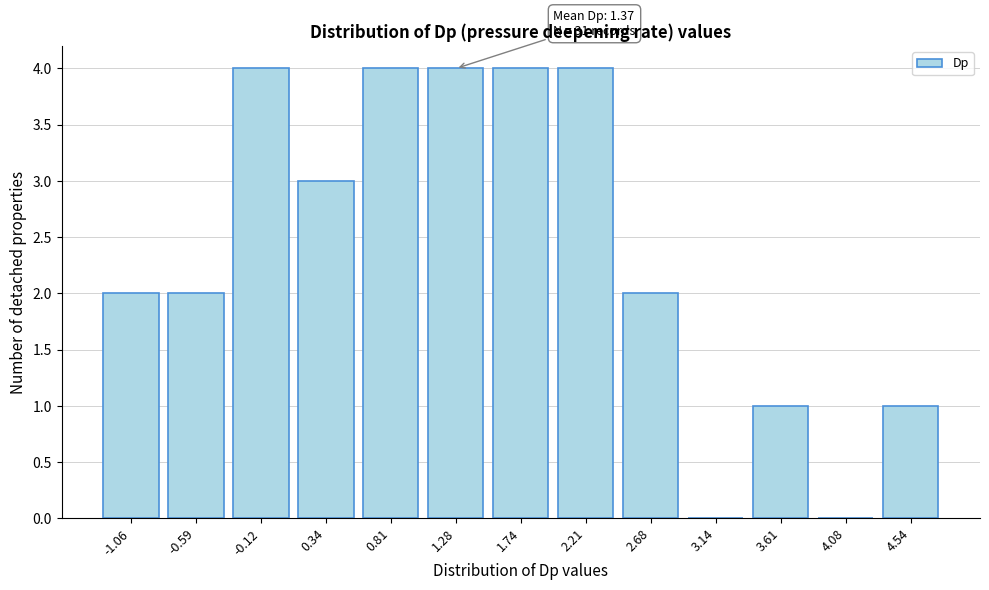

Reading left to right, what are all the values shown in this chart?

-1.06=2	-0.59=2	-0.12=4	0.34=3	0.81=4	1.28=4	1.74=4	2.21=4	2.68=2	3.14=0	3.61=1	4.08=0	4.54=1